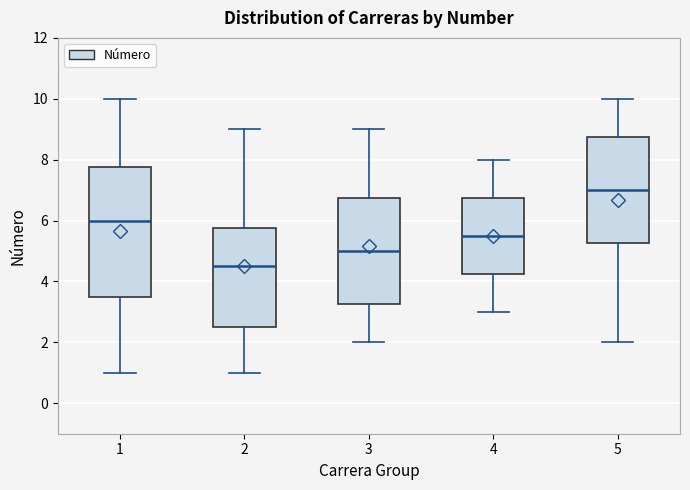

Which box's median line is the highest?

5